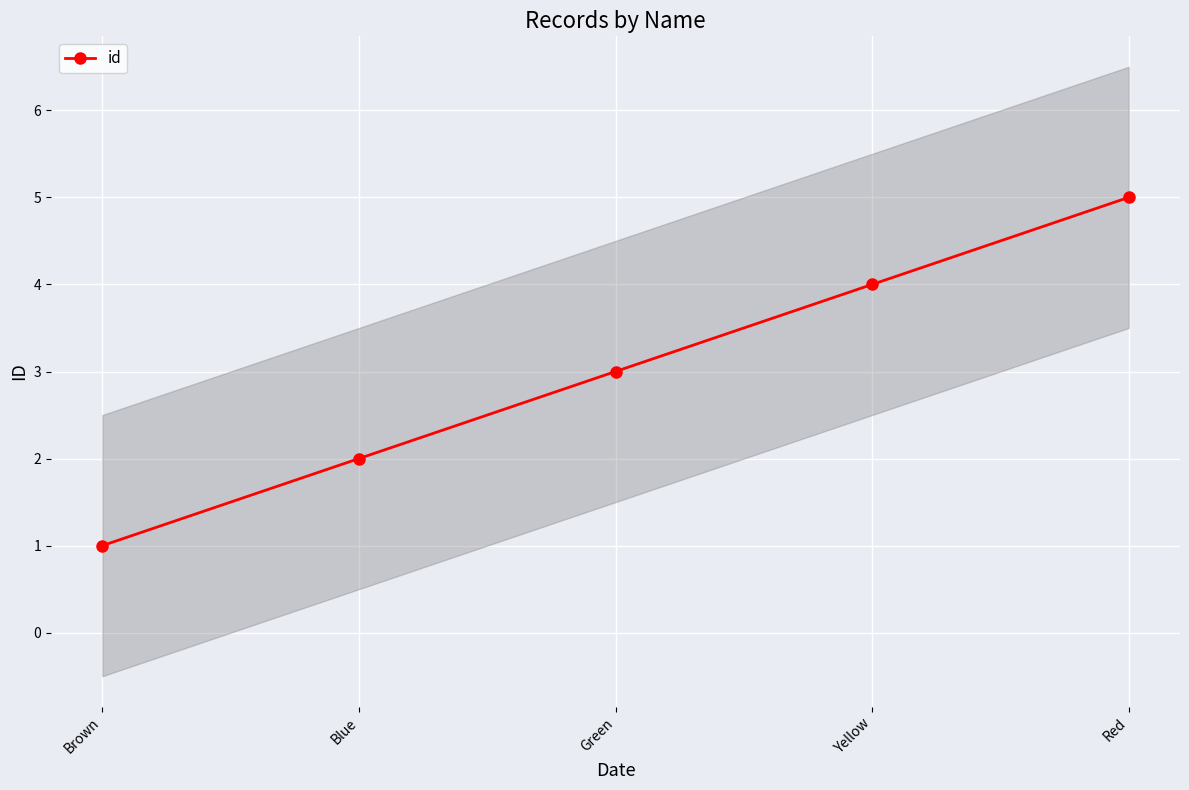

The chart shows a value of 5 at Red. True or false?

True